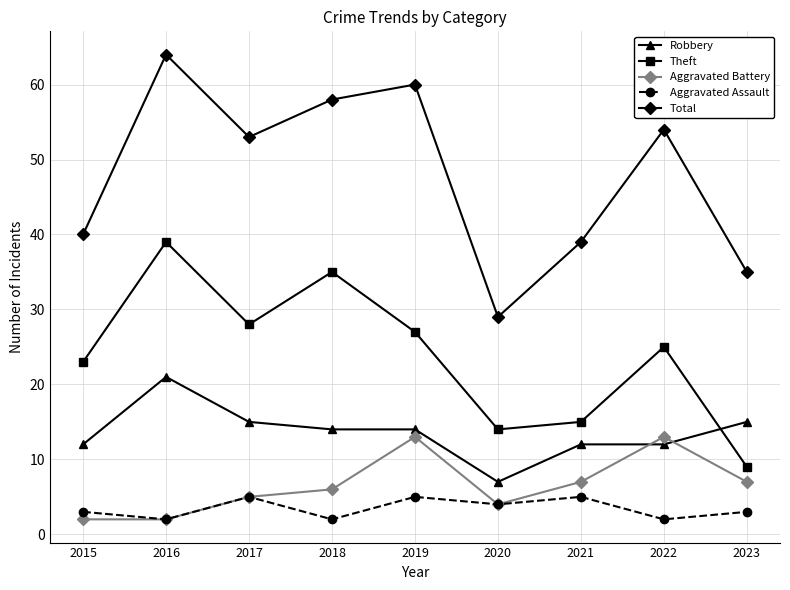

Does the chart display data point markers on the line(s)?

Yes